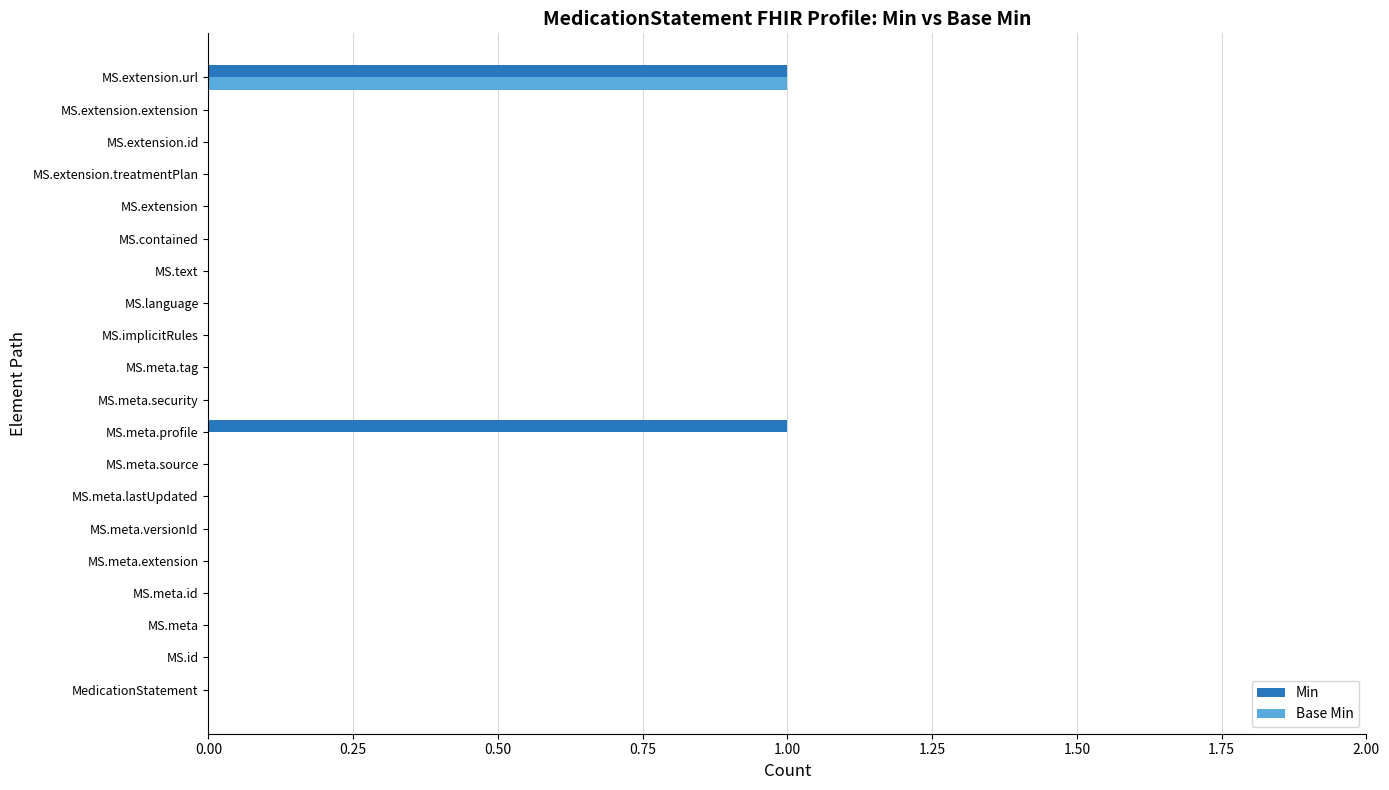

True or false: Base Min has a value of 0 at MS.meta.profile.

True